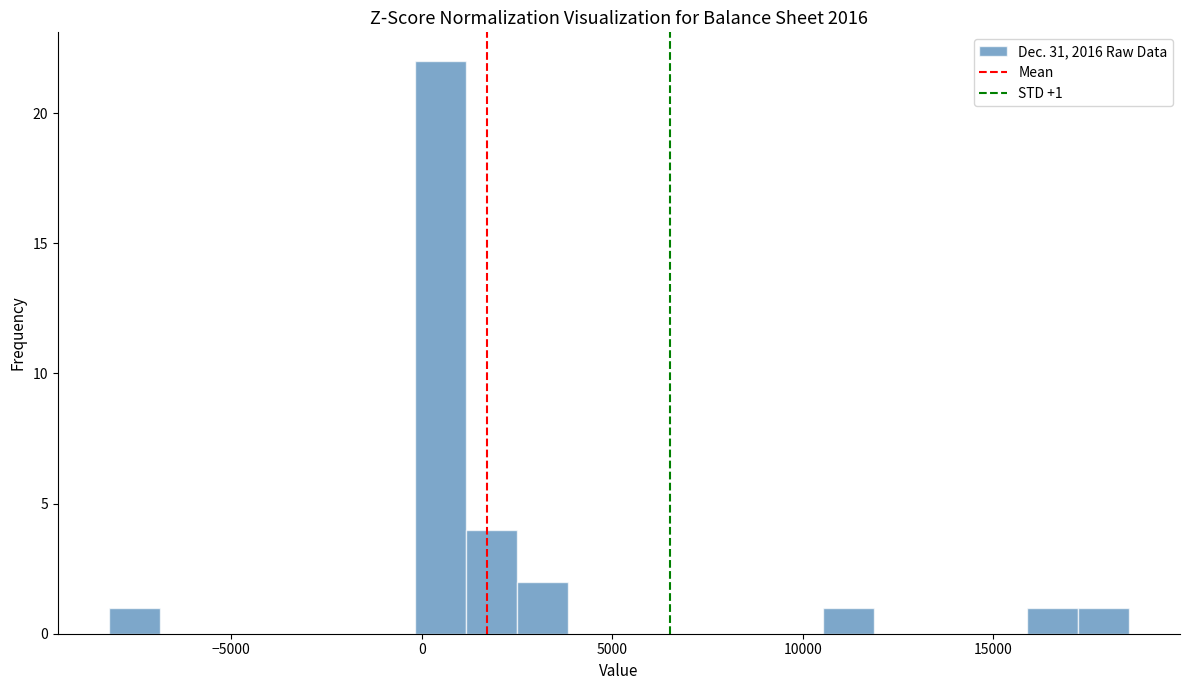

Around what value on the x-axis is the tallest bar? Give the approximate position of its centre, as read against the axis.

500